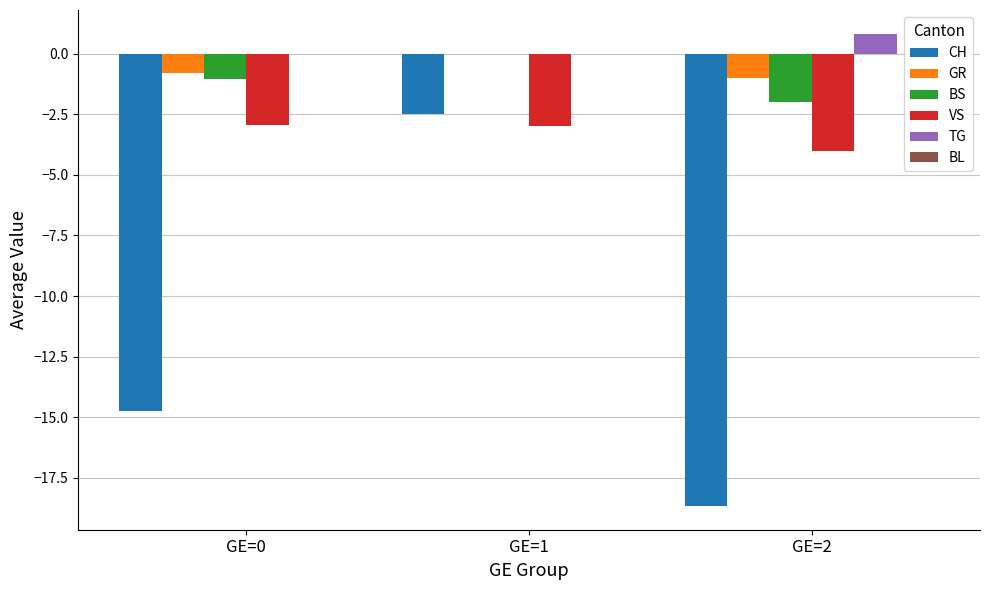

What is the total value across all series at GE=1?

-5.5